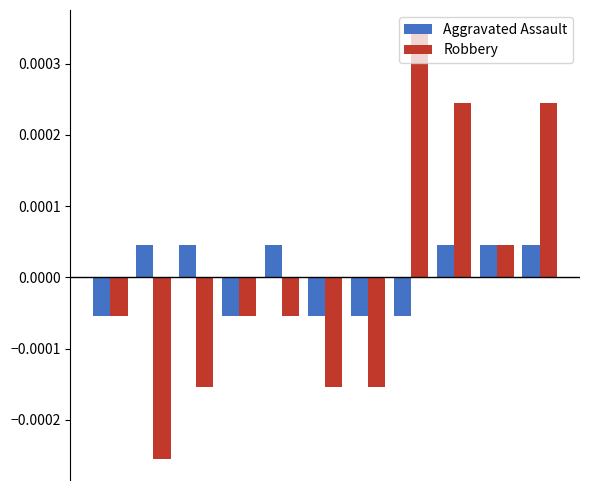

Which series has the largest range (max minus min)?

Robbery